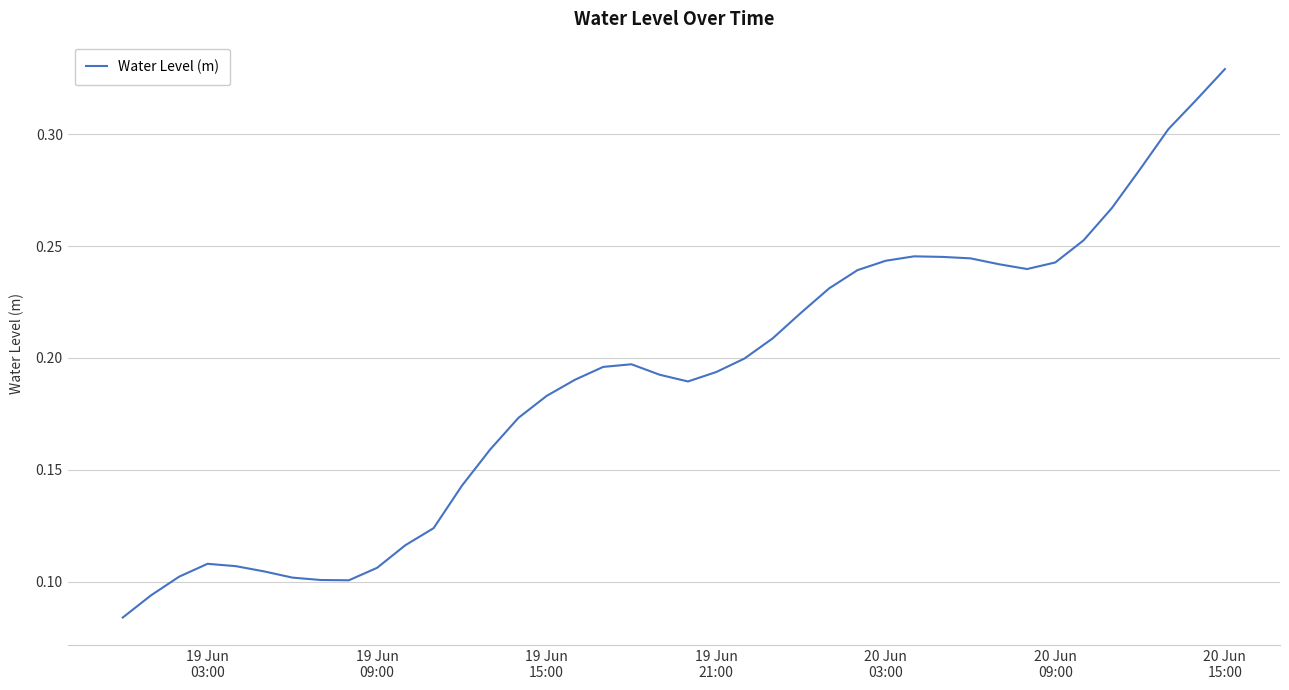

Does the chart display data point markers on the line(s)?

No